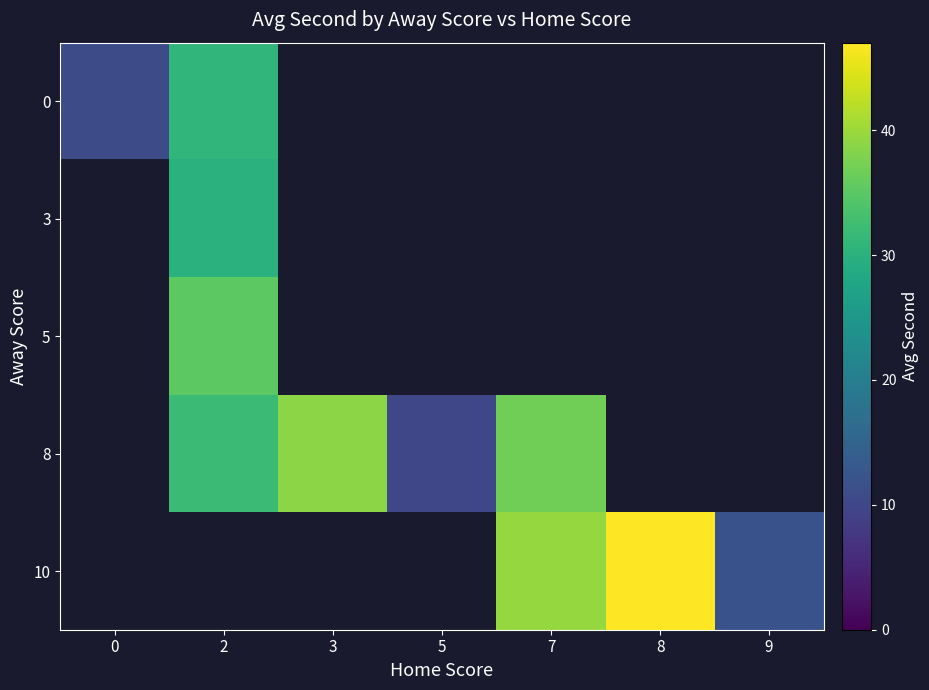

How many categories are shown in the chart?

7